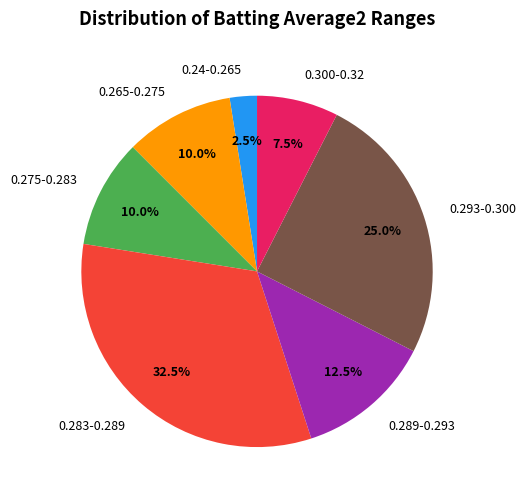

To the nearest percent, what is the difference between the largest and smallest slice percentages?

30%